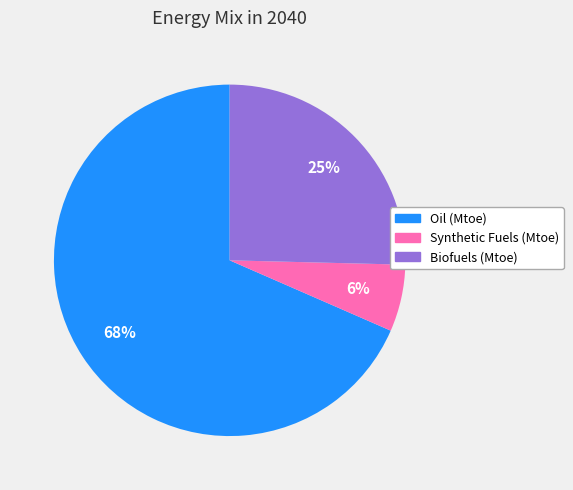

To the nearest percent, what is the combined percentage of Oil (Mtoe) and Synthetic Fuels (Mtoe)?

75%